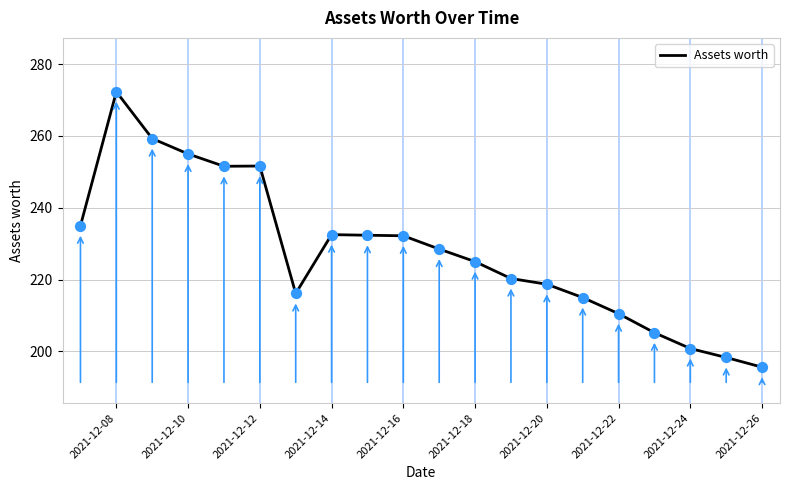

What is the maximum value shown in the chart?

272.3